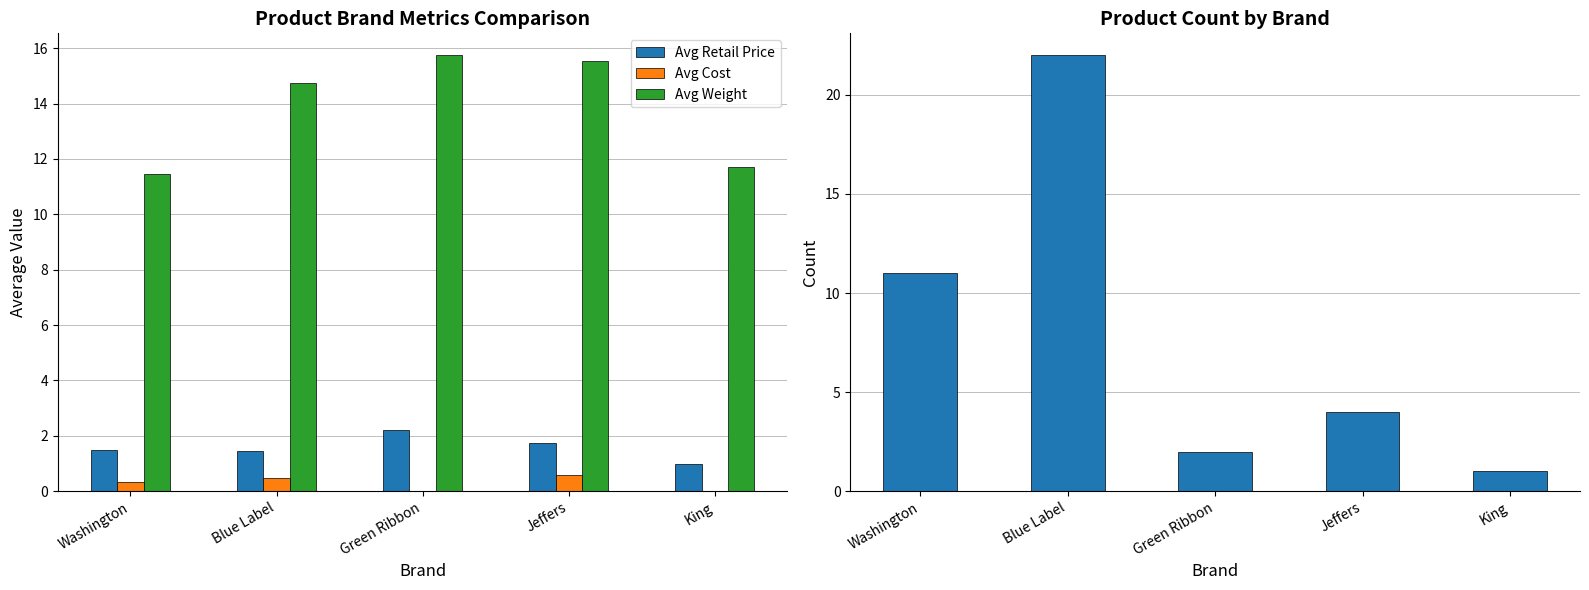

Which category has the lowest value across all series?

Green Ribbon